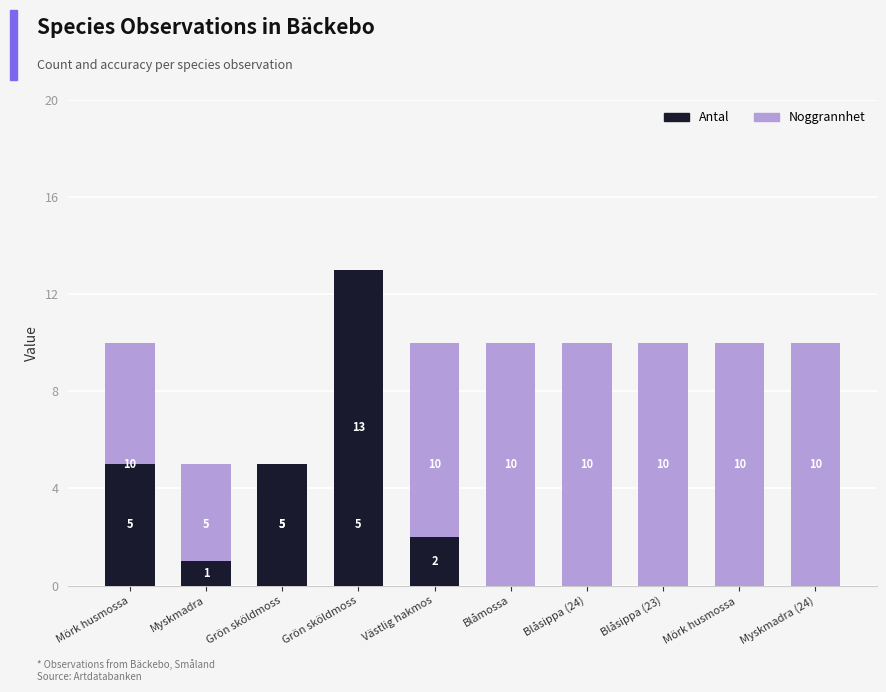

Which category has the highest value across all series?

Grön sköldmoss